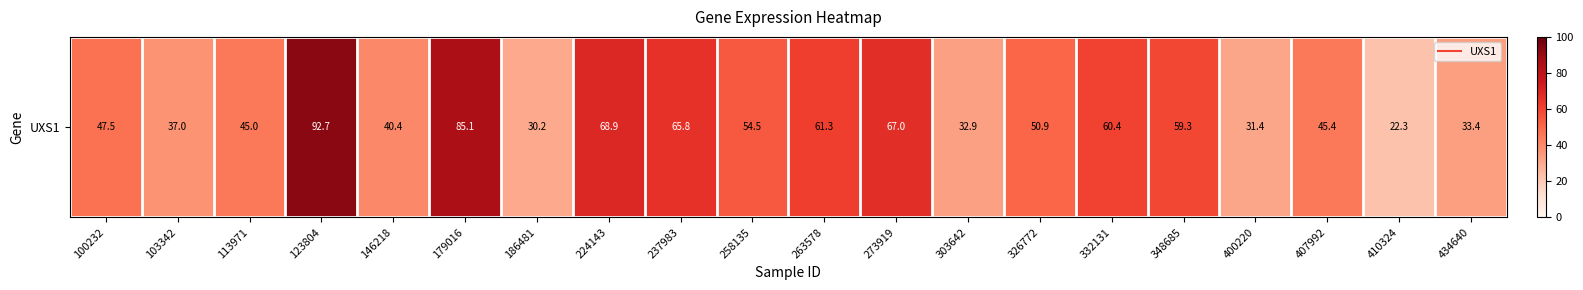

Which has a higher value, 326772 or 407992?

326772